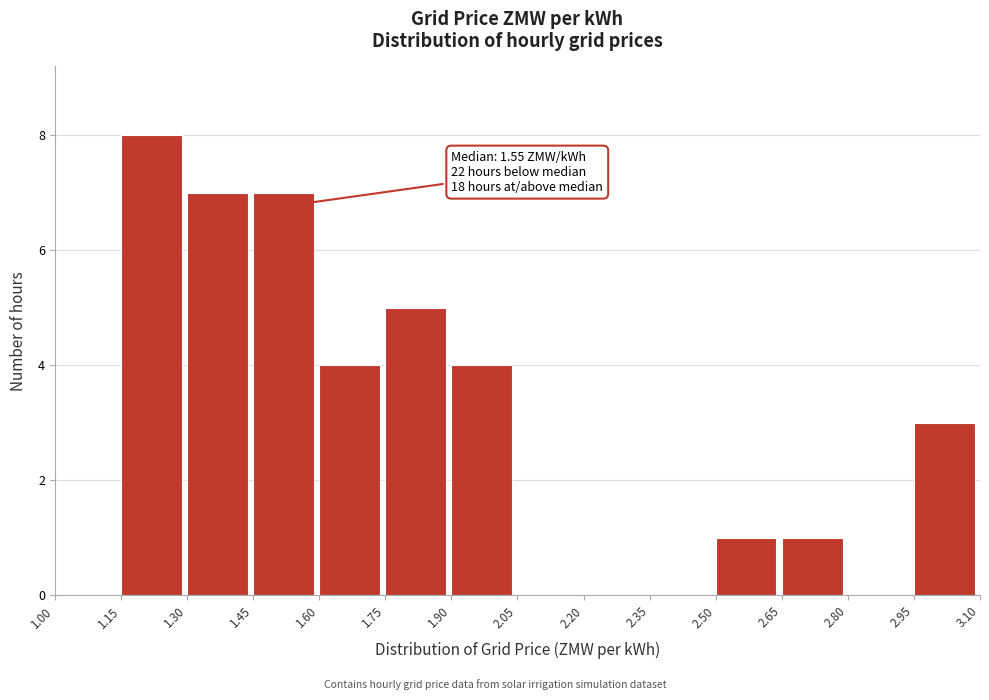

Which range on the x-axis has the tallest bar?

1.15 to 1.30